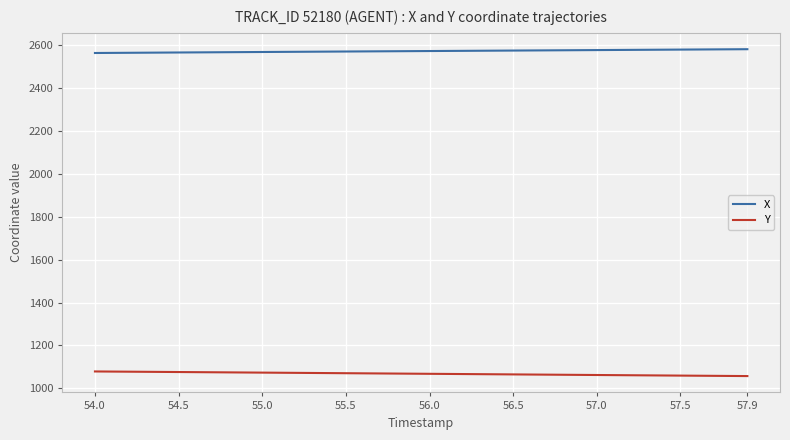

True or false: Y and X intersect in this chart.

False